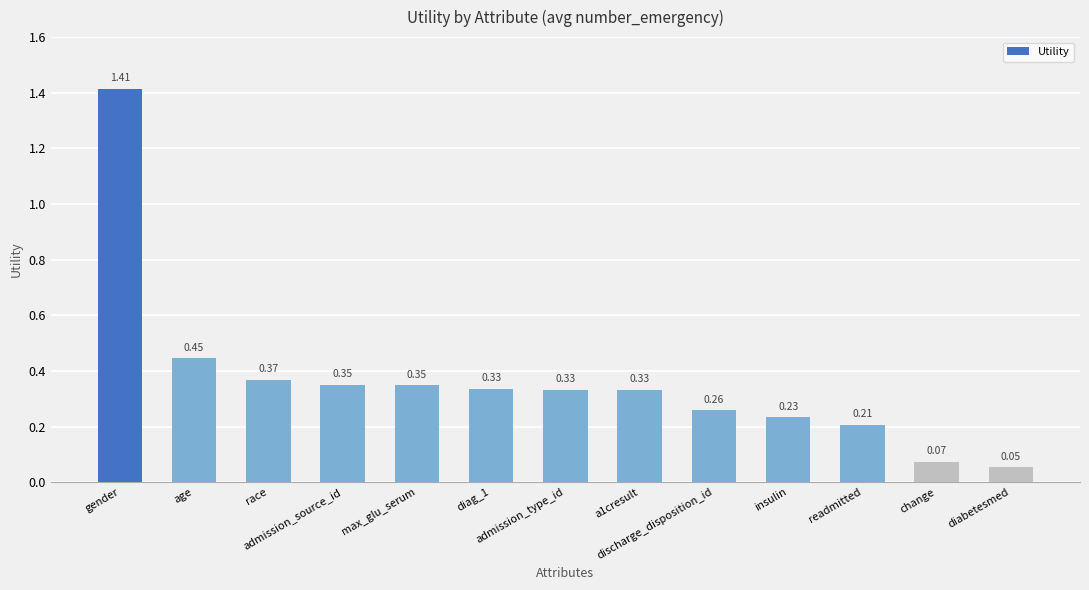

What is the sum of all values?

4.7